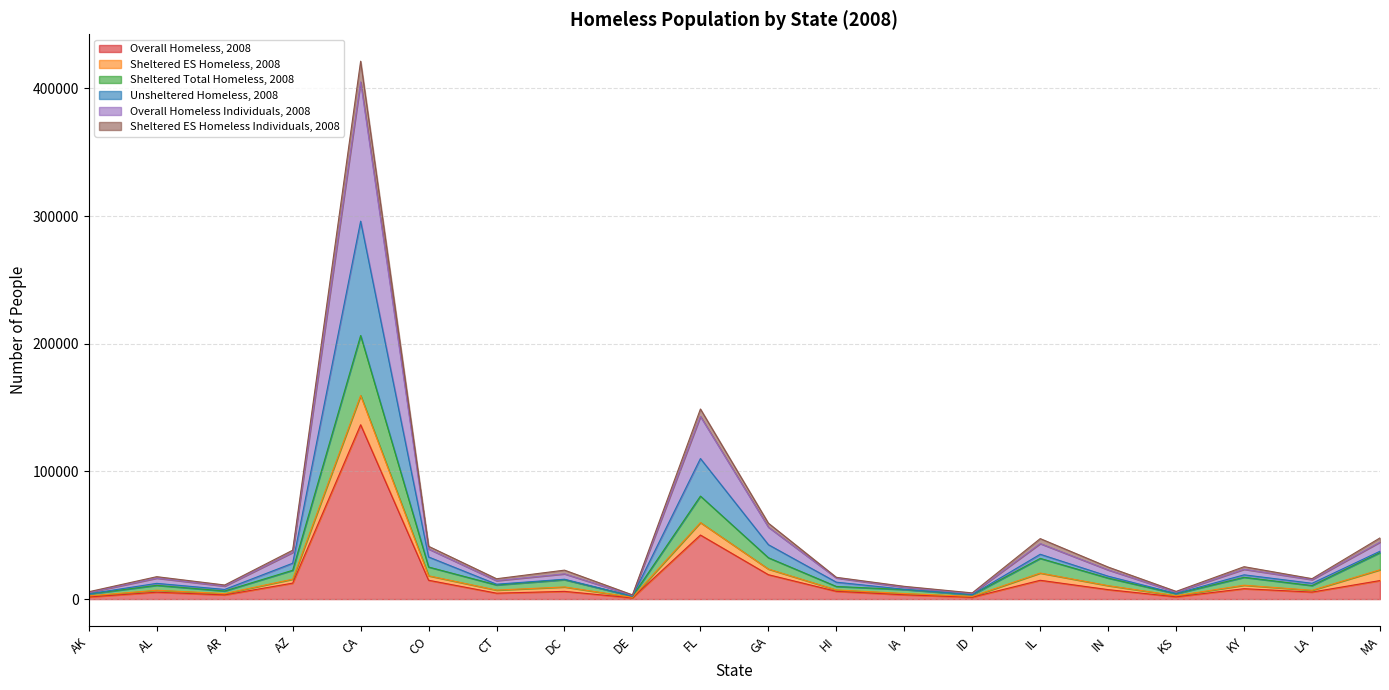

Is it true that Overall Homeless, 2008 equals 235215 at CA?

False